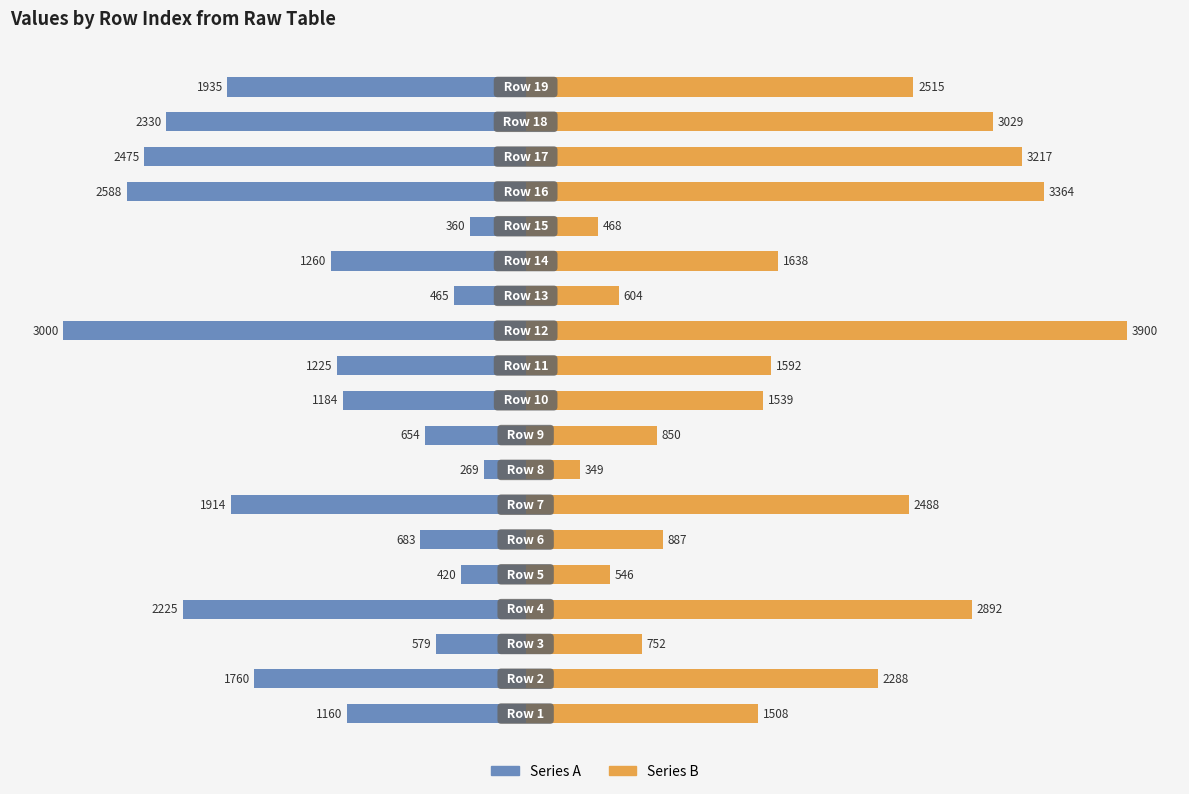

What are all the series names shown in the legend?

Series A, Series B